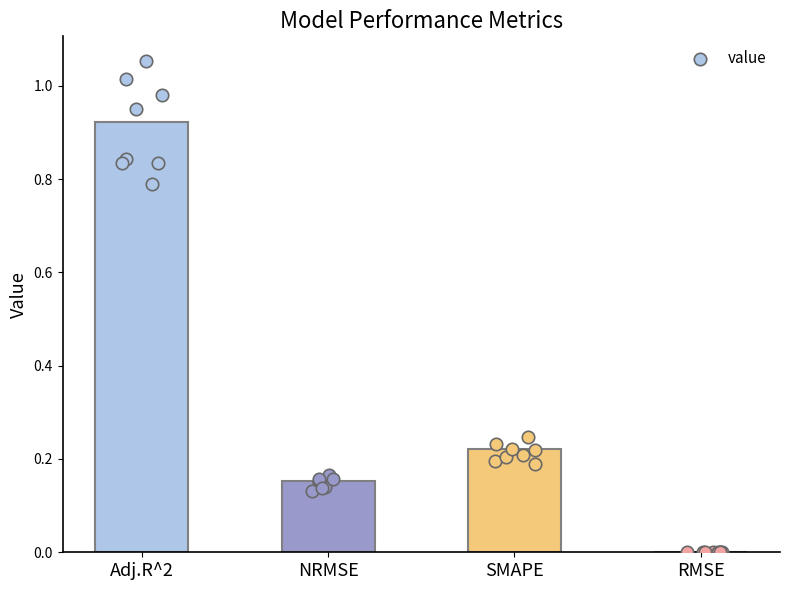

Which has a higher value, SMAPE or Adj.R^2?

Adj.R^2